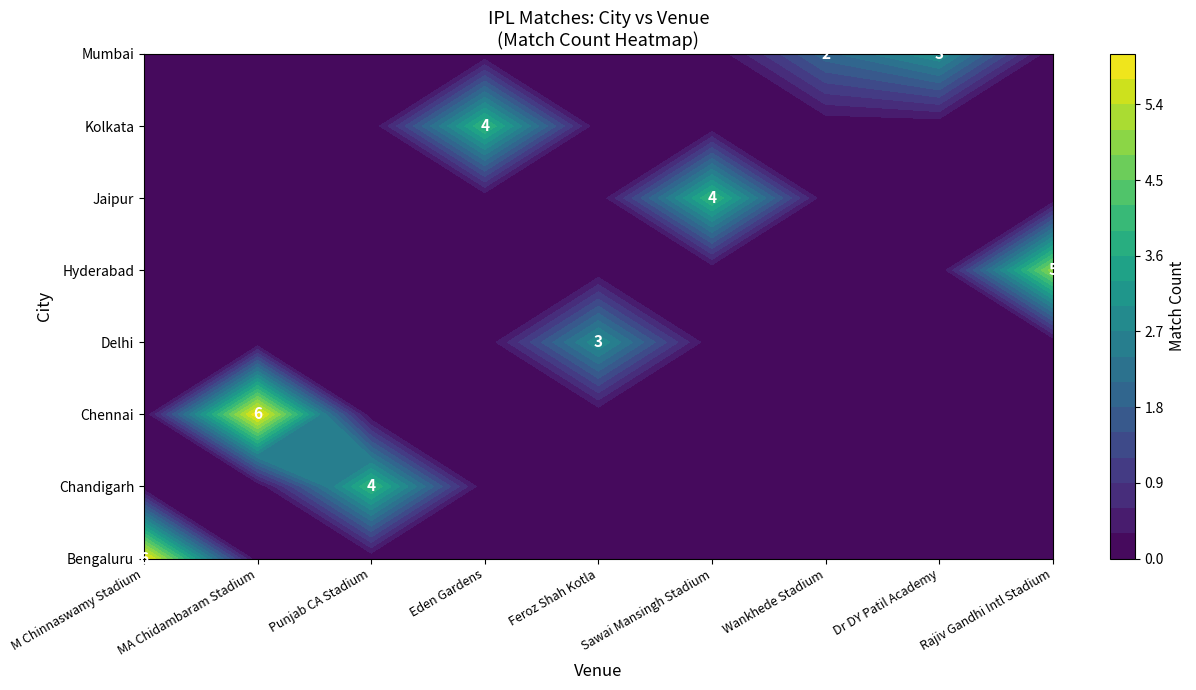

Is it true that Bengaluru equals 2 at Sawai Mansingh Stadium?

False